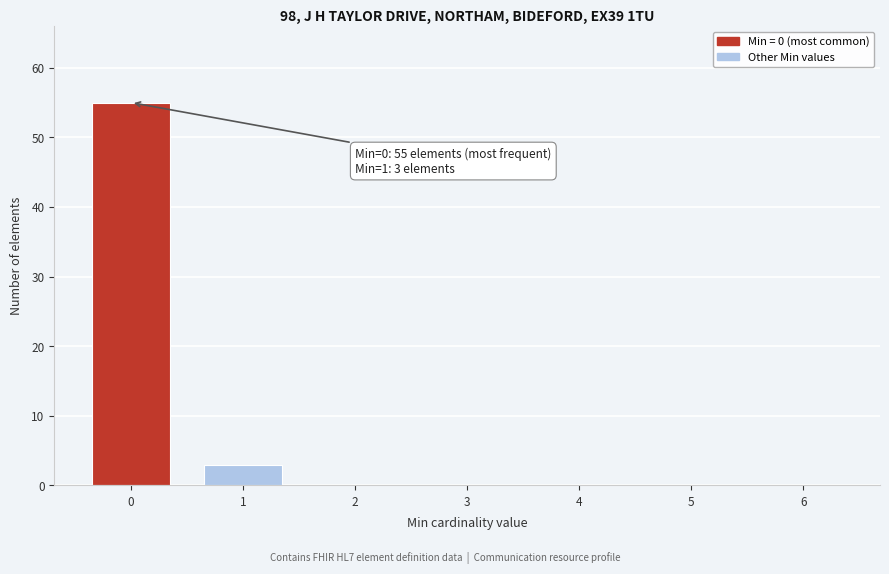

Reading right to left, what are all the values shown in this chart?

6=0	5=0	4=0	3=0	2=0	1=3	0=55